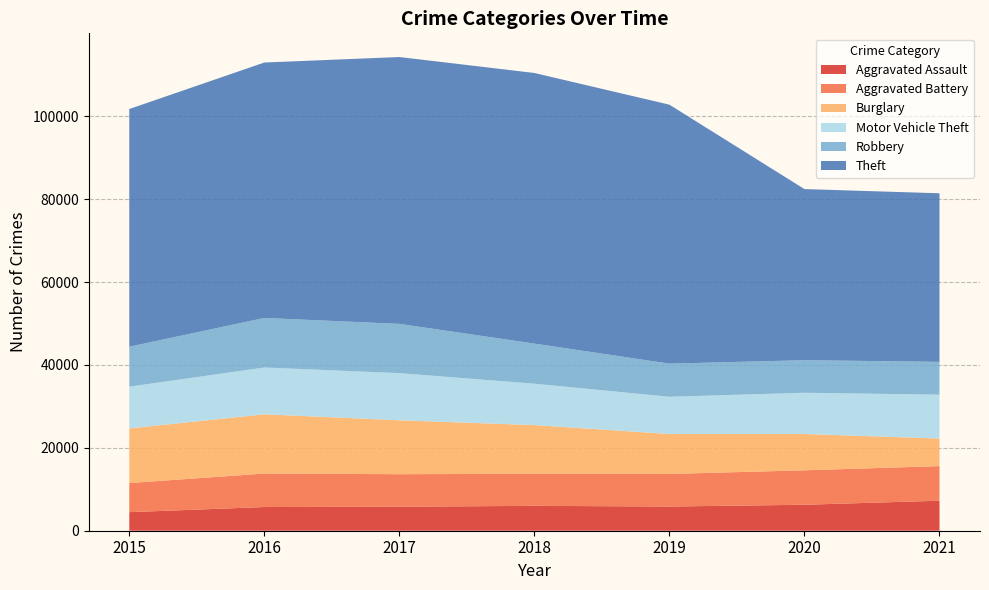

Reading left to right, extract all data points from this chart.

Aggravated Assault: 4480	5712	5793	6001	5840	6263	7238
Aggravated Battery: 7018	8085	7845	7735	7857	8317	8348
Burglary: 13184	14289	13001	11746	9638	8753	6656
Motor Vehicle Theft: 10068	11286	11380	9983	8978	9952	10574
Robbery: 9638	11960	11880	9679	7994	7854	7923
Theft: 57347	61617	64378	65281	62473	41278	40667